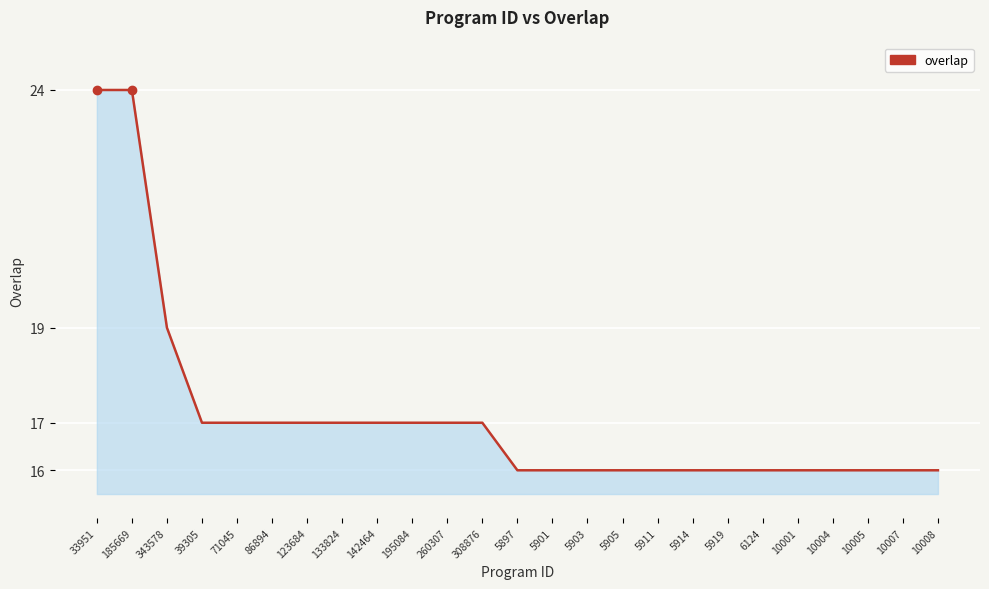

What position from the left is 5914?

18